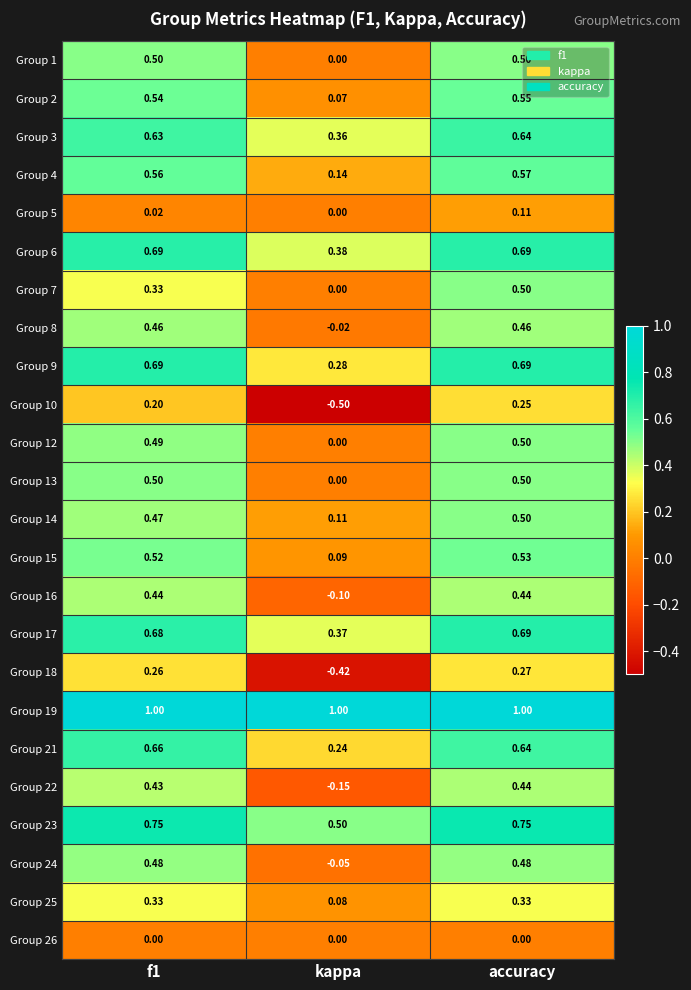

At which category is the sum across all series the highest?

accuracy